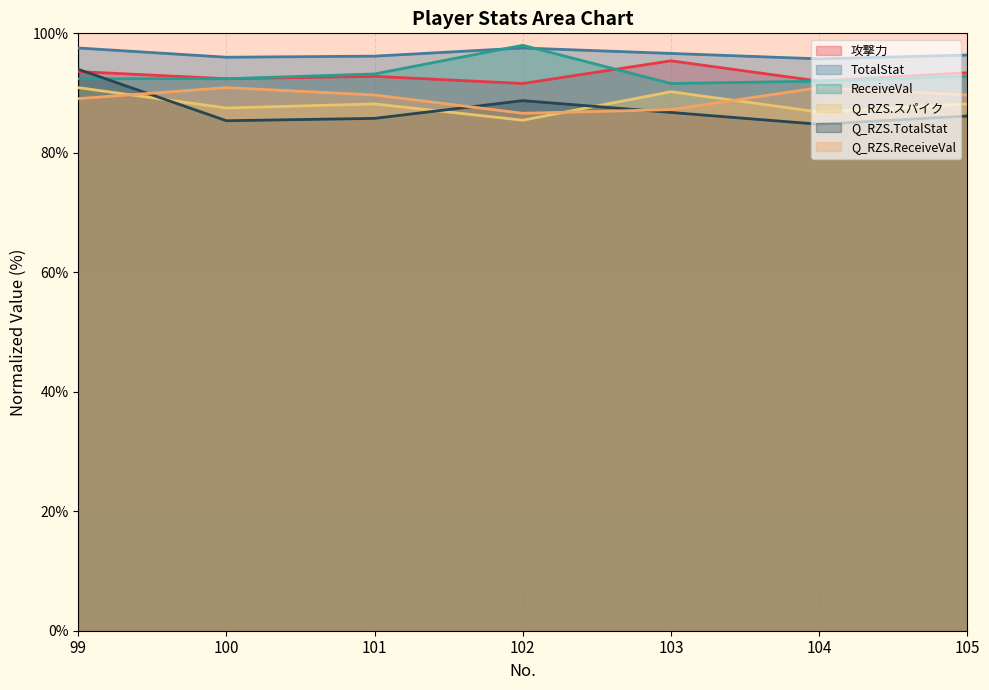

Which series changed the most between 101 and 105?

攻撃力